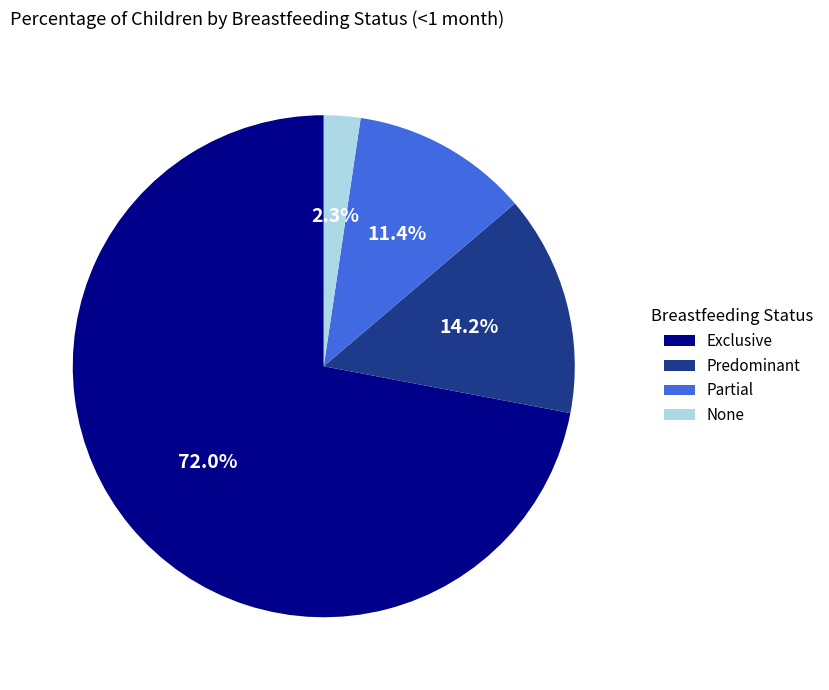

Is there any slice that represents more than half of the pie?

Yes